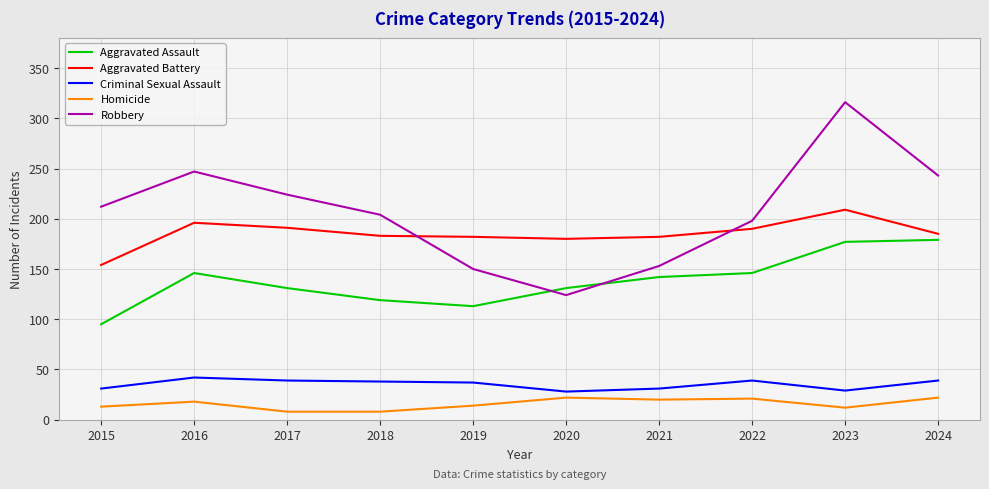

What value does the Aggravated Battery series have at 2015?

154